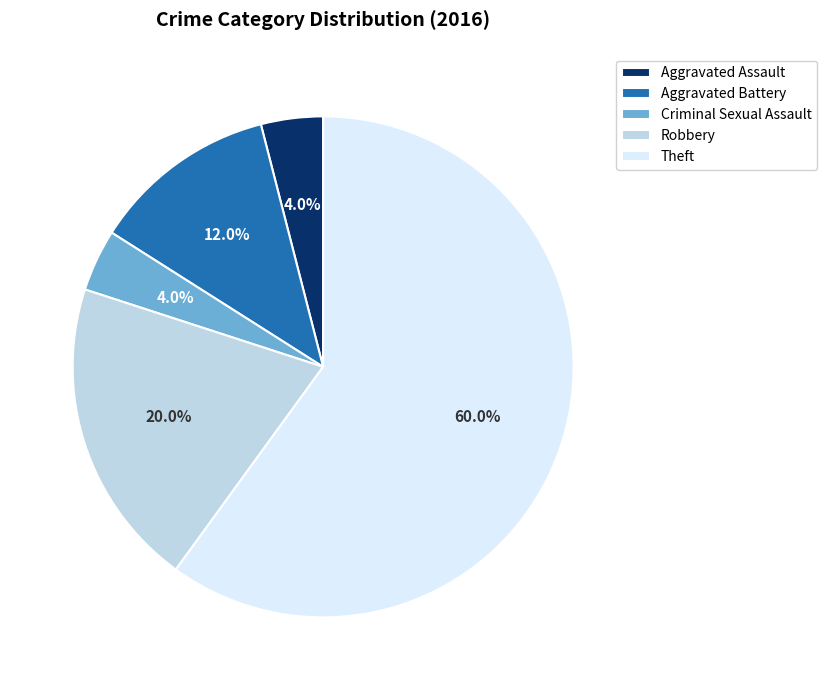

The Theft slice represents 60% of the pie. True or false?

True